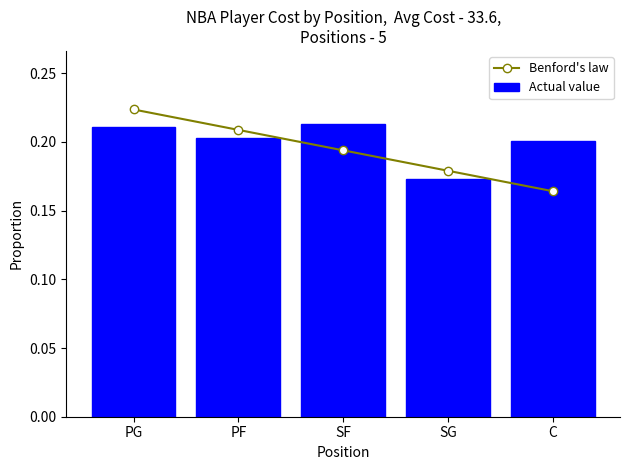

What is the label of the 4th bar from the right?

PF